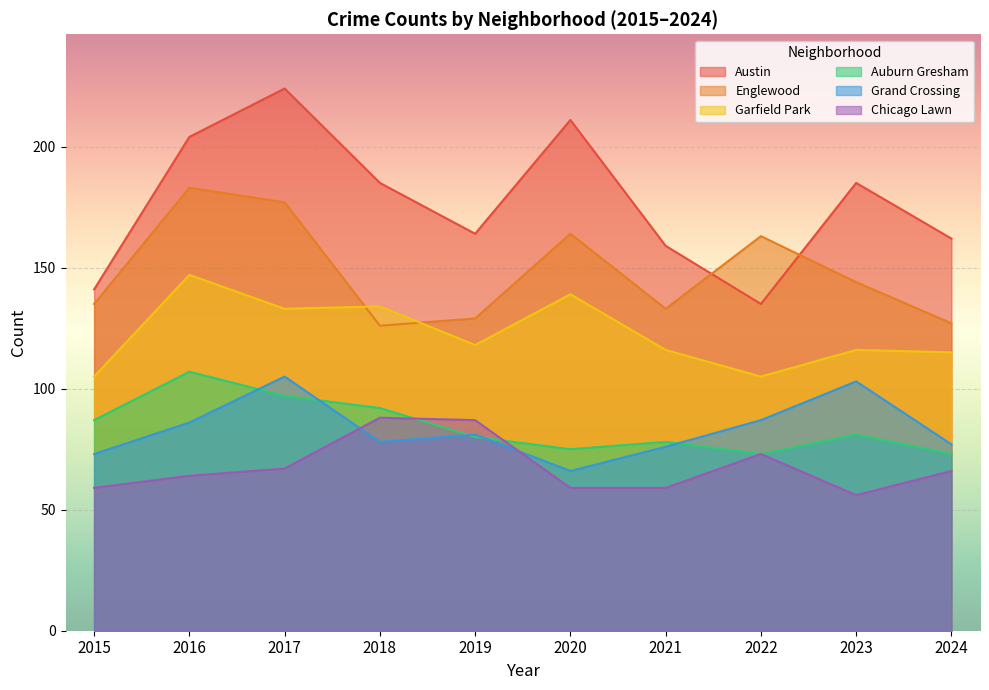

Rank the categories by Grand Crossing value from highest to lowest.

2017, 2023, 2022, 2016, 2019, 2018, 2024, 2021, 2015, 2020